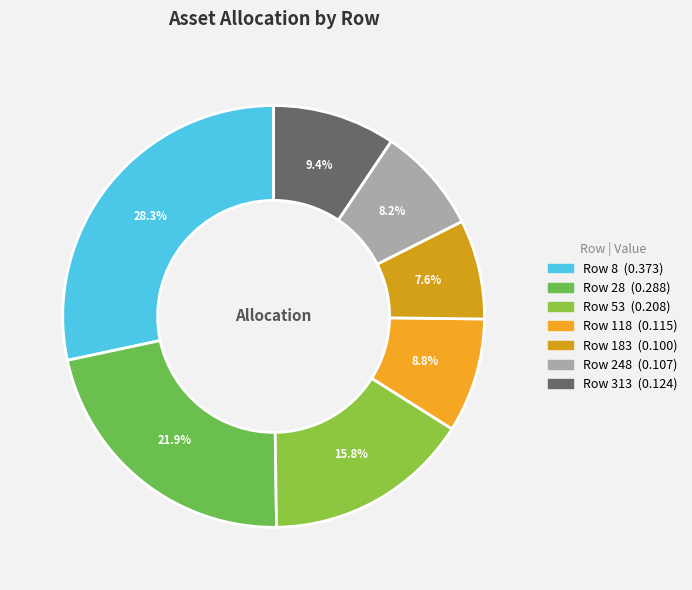

How many slices are in this pie chart?

7